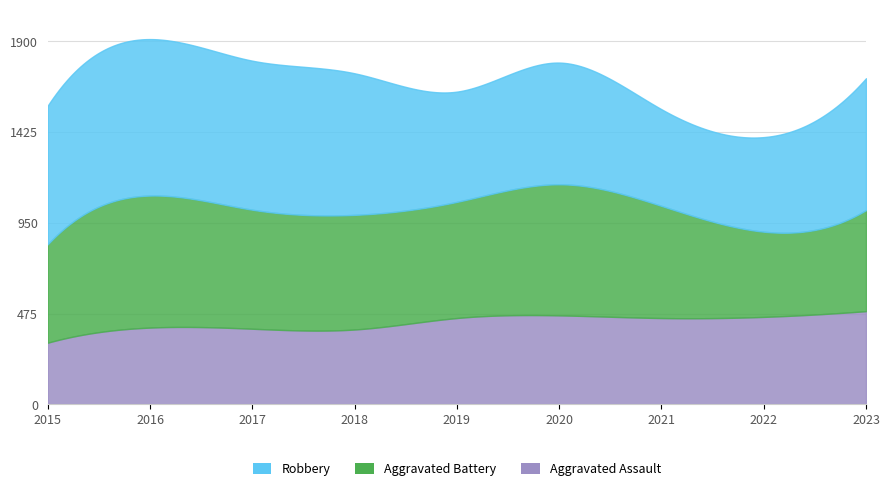

At which label does Aggravated Battery reach its minimum?

2022